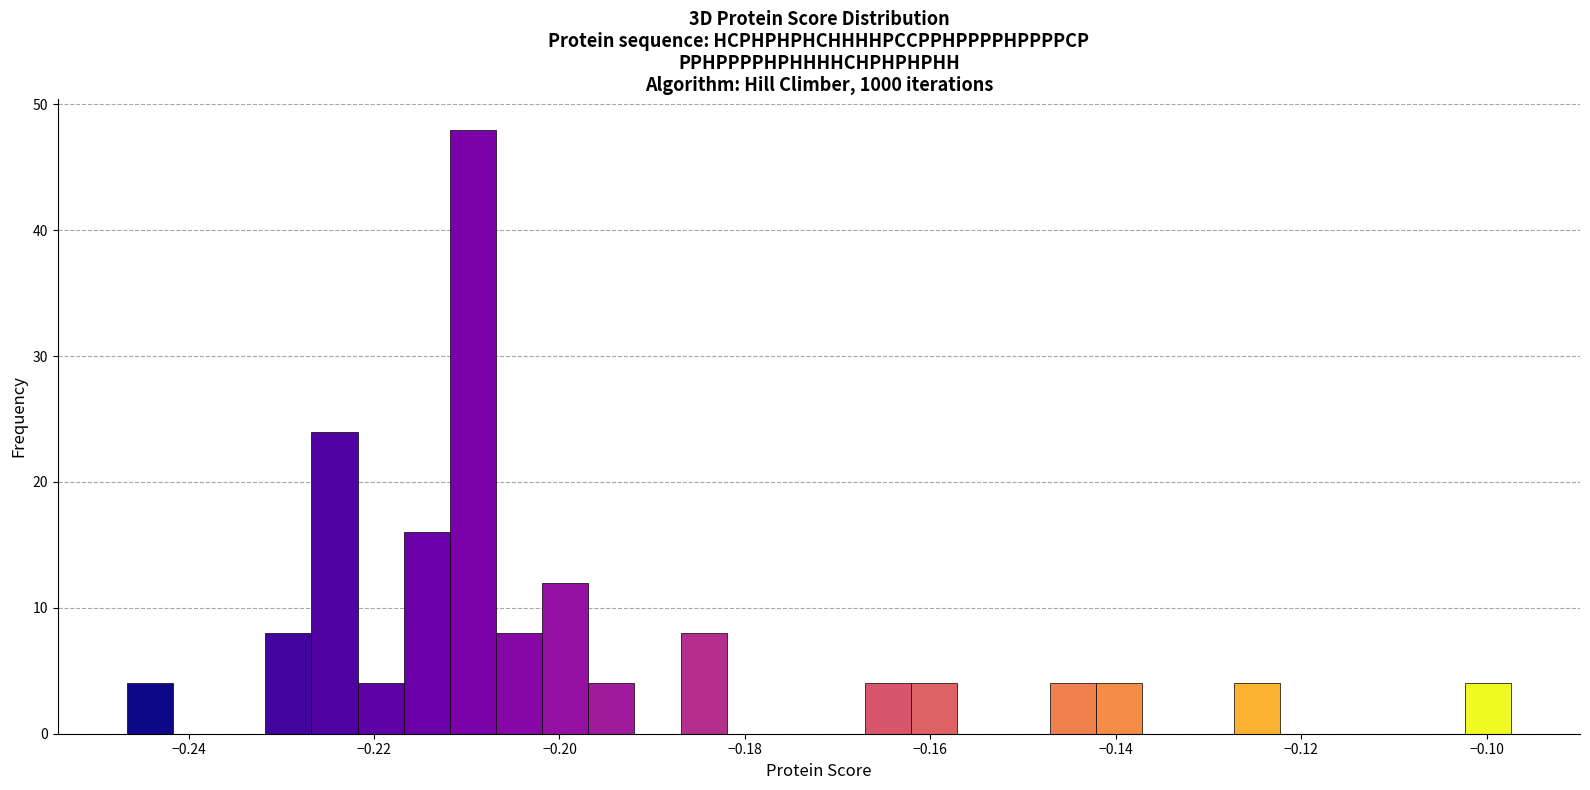

Read against the x-axis, roughly where is the centre of the tallest bar?

-0.210